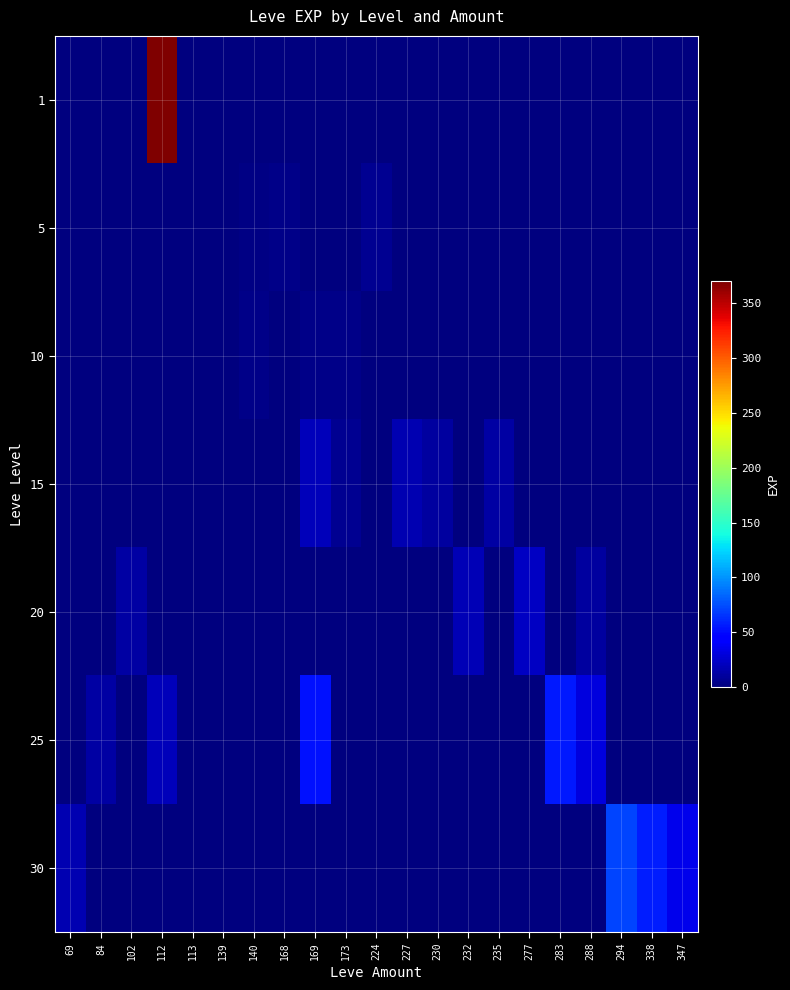

What is the difference between the highest and lowest values at 102?

13